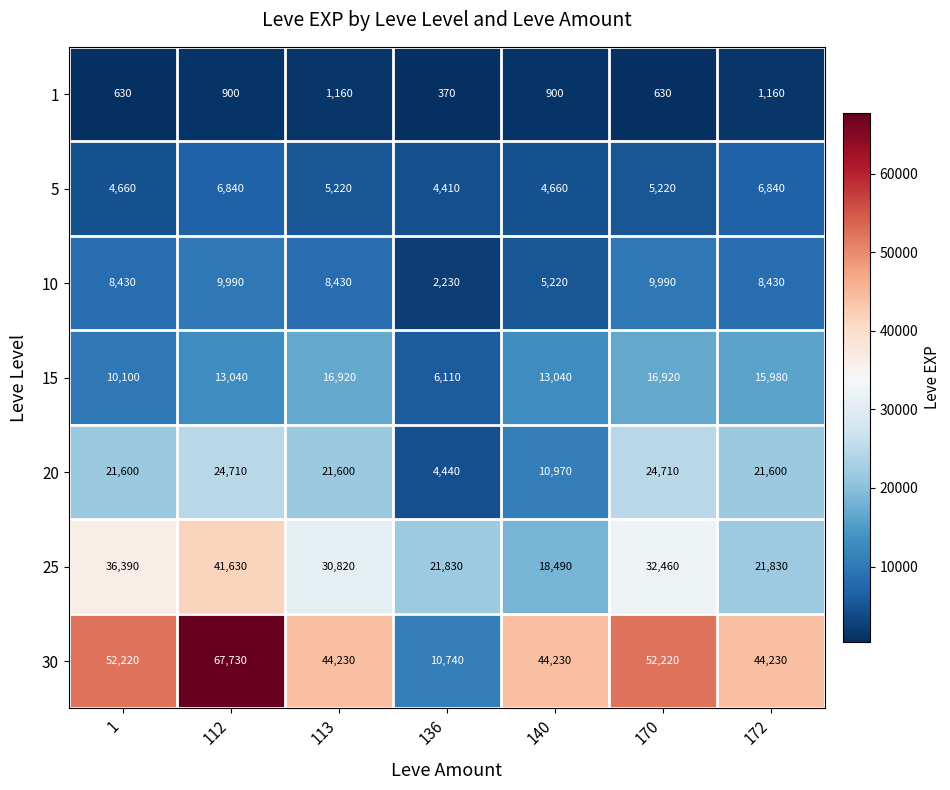

At which category is the sum across all series the highest?

112